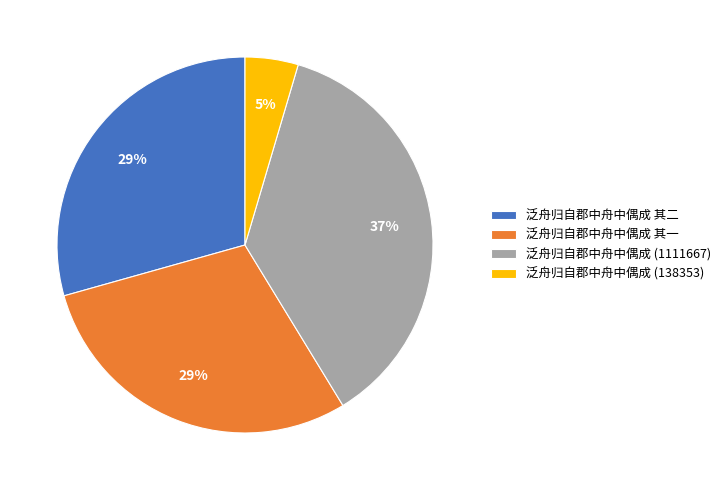

True or false: 泛舟归自郡中舟中偶成 其二 accounts for 29% of the total.

True